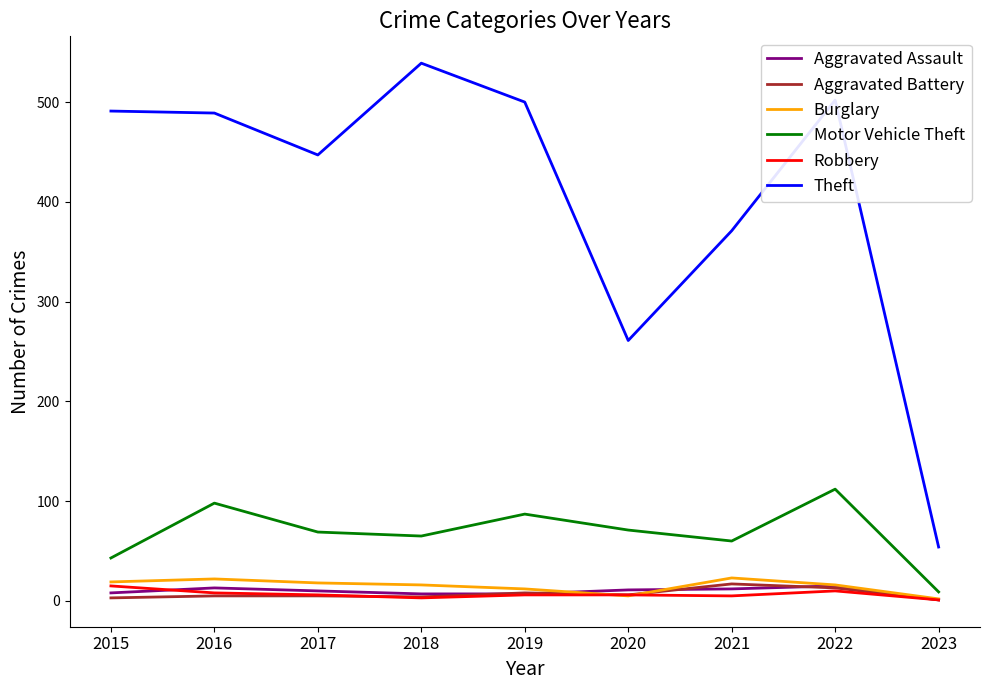

What is the maximum value shown in the chart?

539